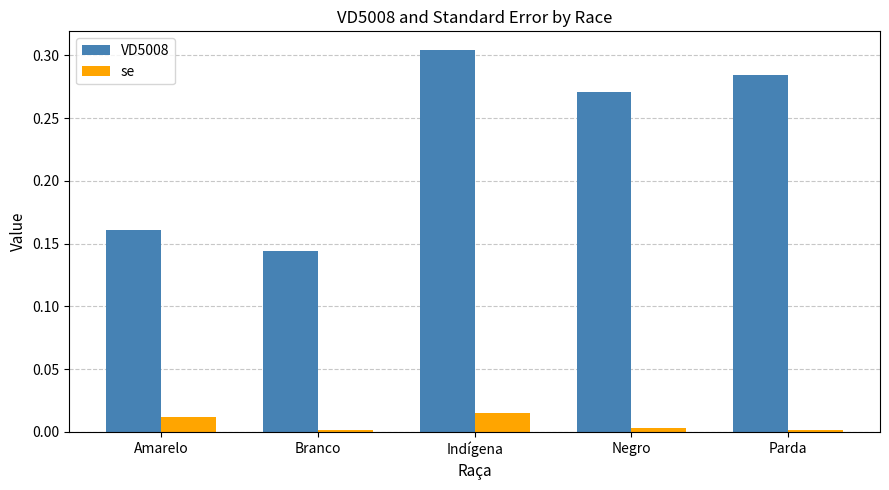

Which series has the largest range (max minus min)?

VD5008